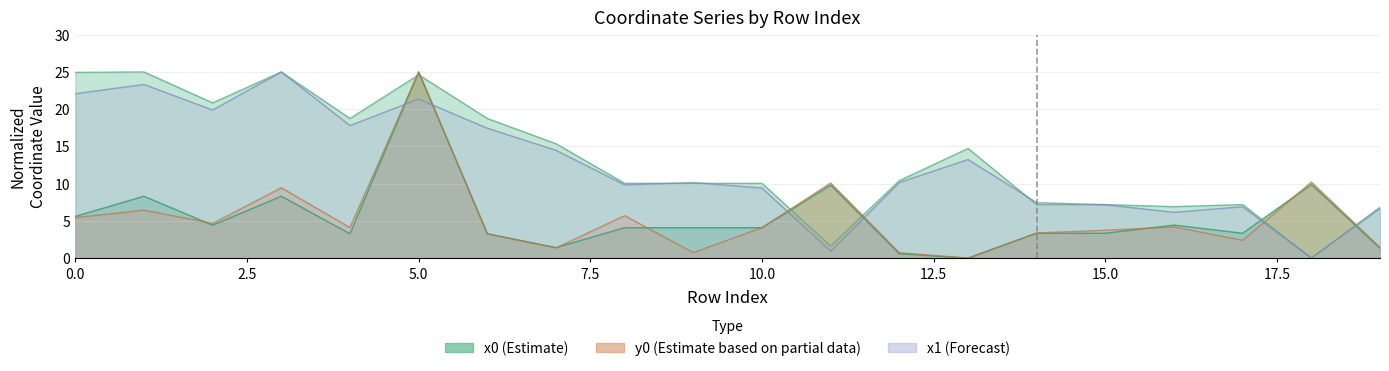

What value does the y0 series have at 4?

18.8